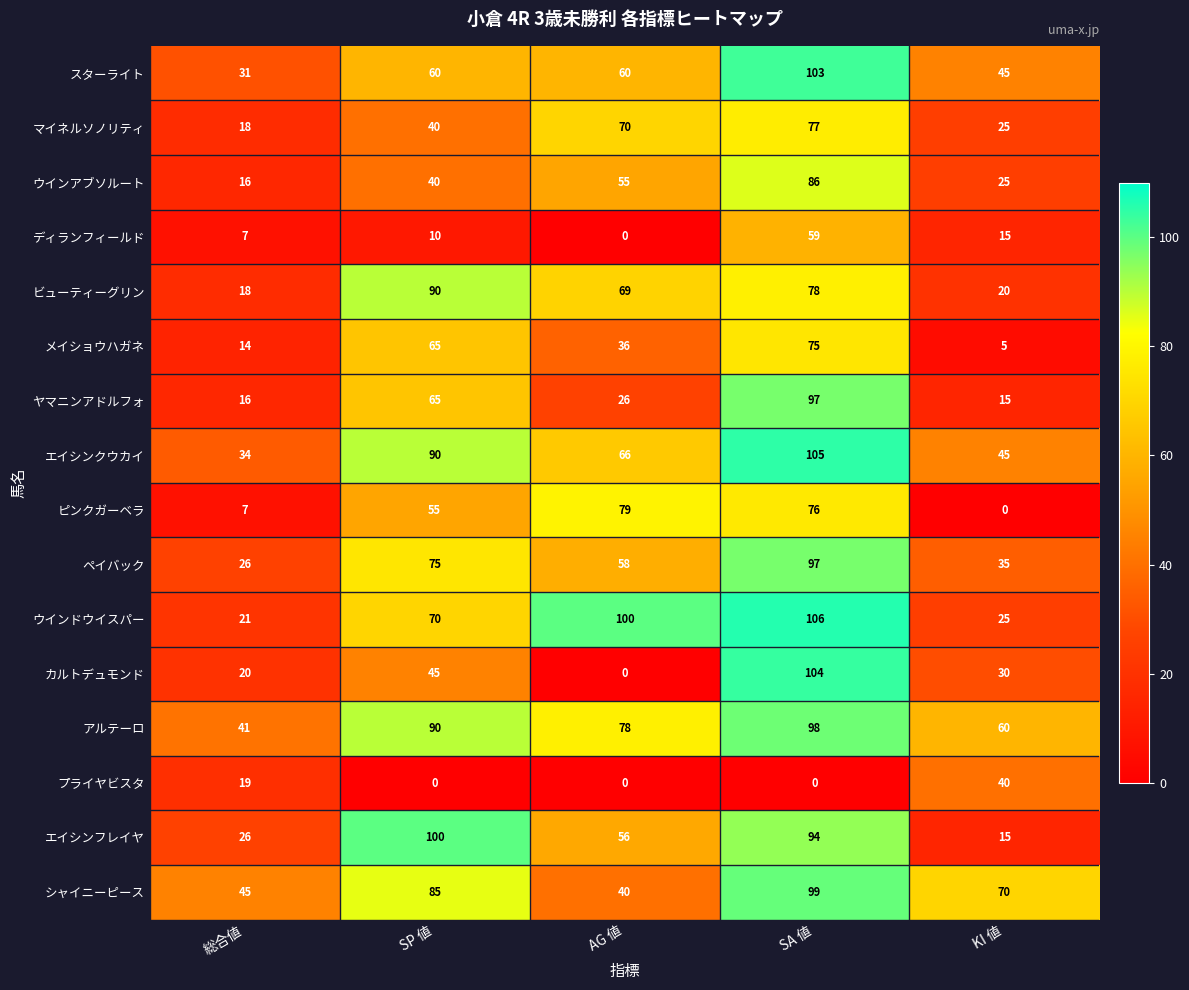

How many distinct data groups are displayed?

16